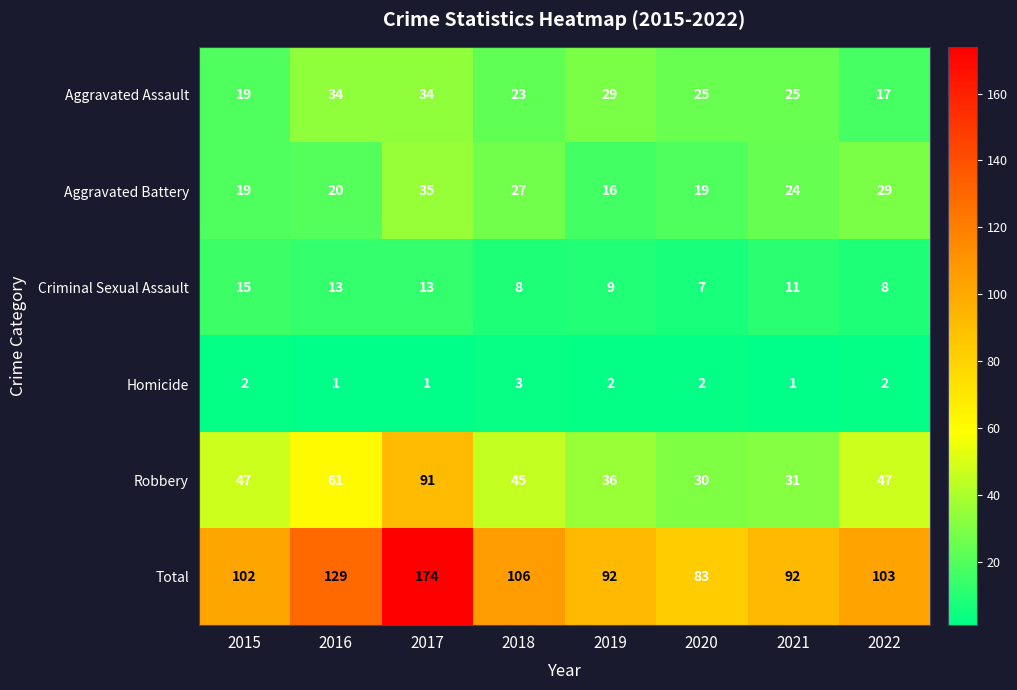

True or false: Criminal Sexual Assault has a value of 13 at 2019.

False